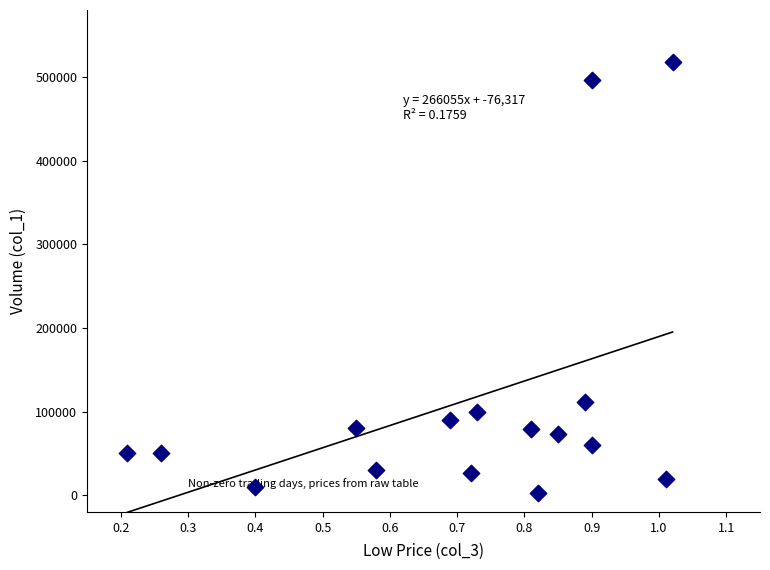

What Y value in the scatter plot is closest to 260500?

112000